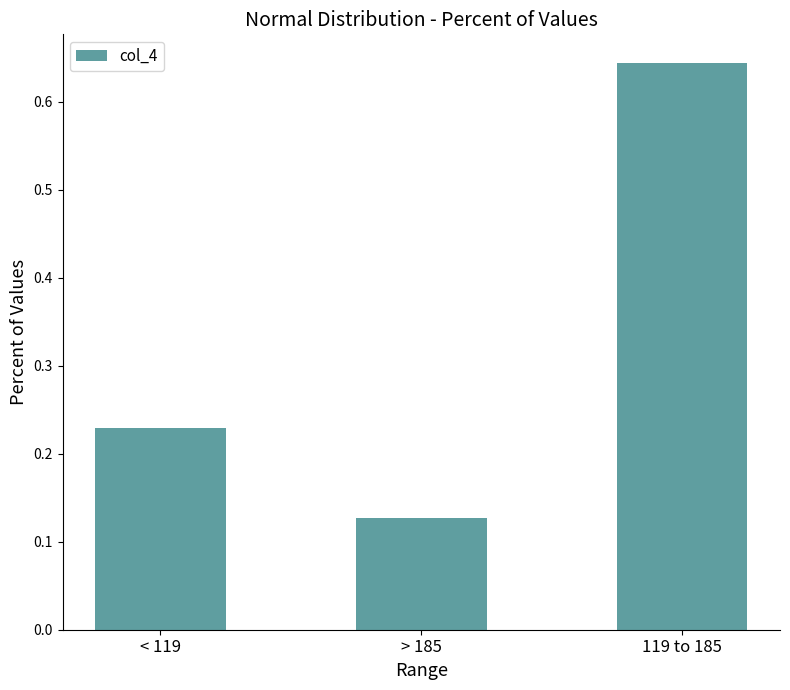

What is the sum of the values at < 119 and 119 to 185?

0.9